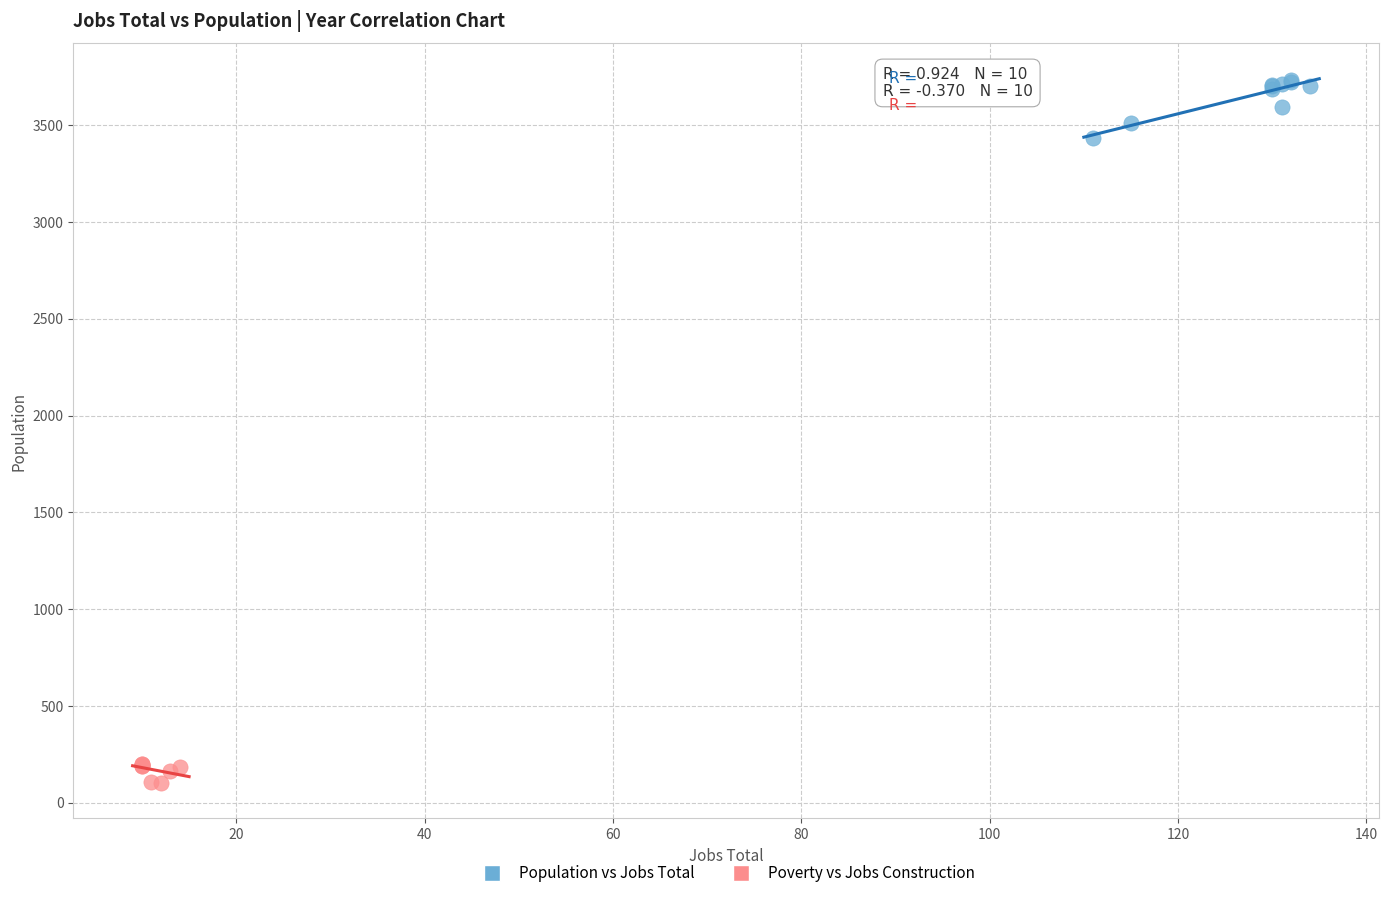

Which series has the largest Y range (max minus min)?

Population vs Jobs Total